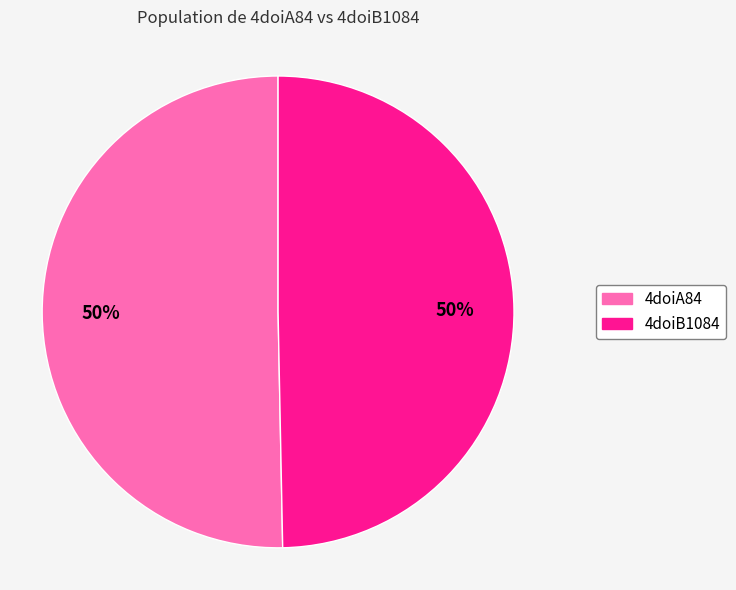

To the nearest percent, what percentage of the pie is 4doiB1084?

50%